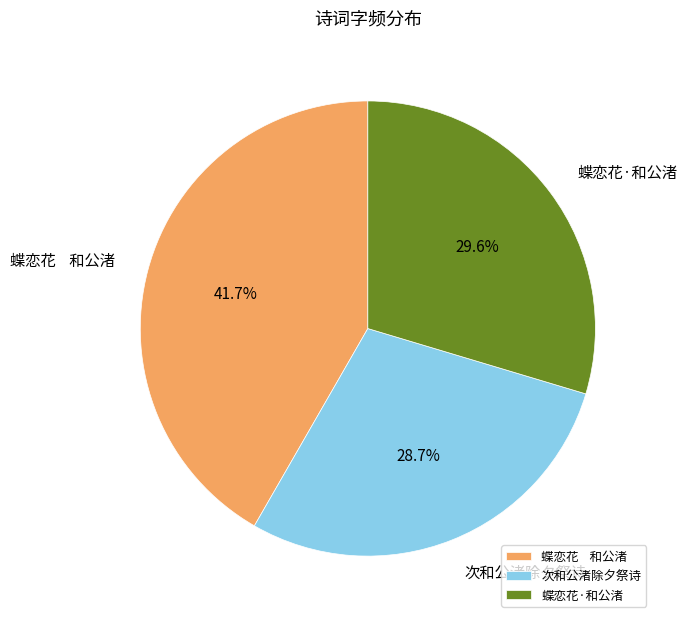

How many segments does this pie chart have?

3